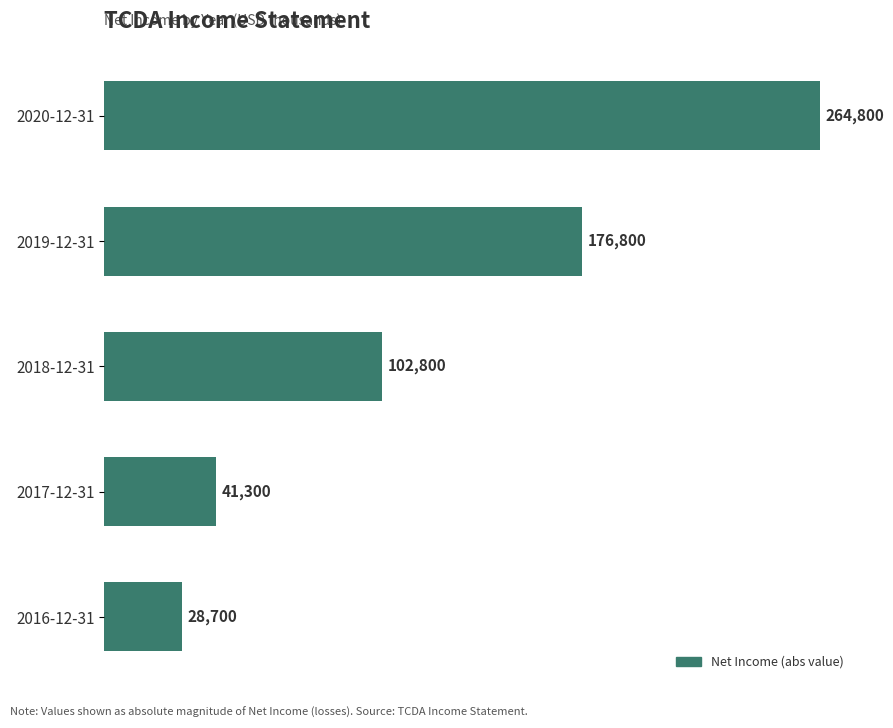

Rank the categories by value from highest to lowest.

2020-12-31, 2019-12-31, 2018-12-31, 2017-12-31, 2016-12-31